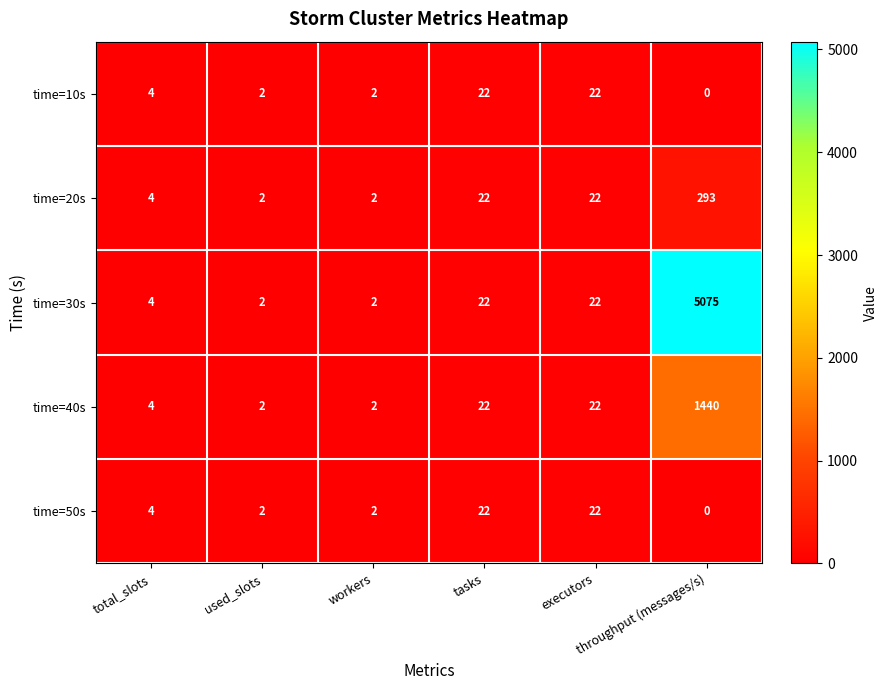

What is the total value across all series at tasks?

110